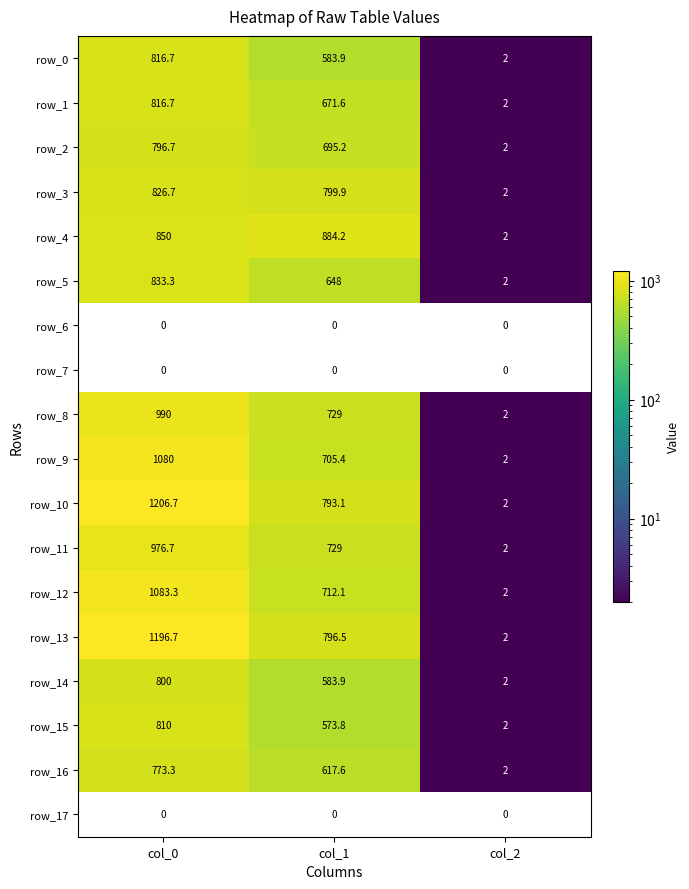

Is it true that row_13 equals 796.5 at col_1?

True